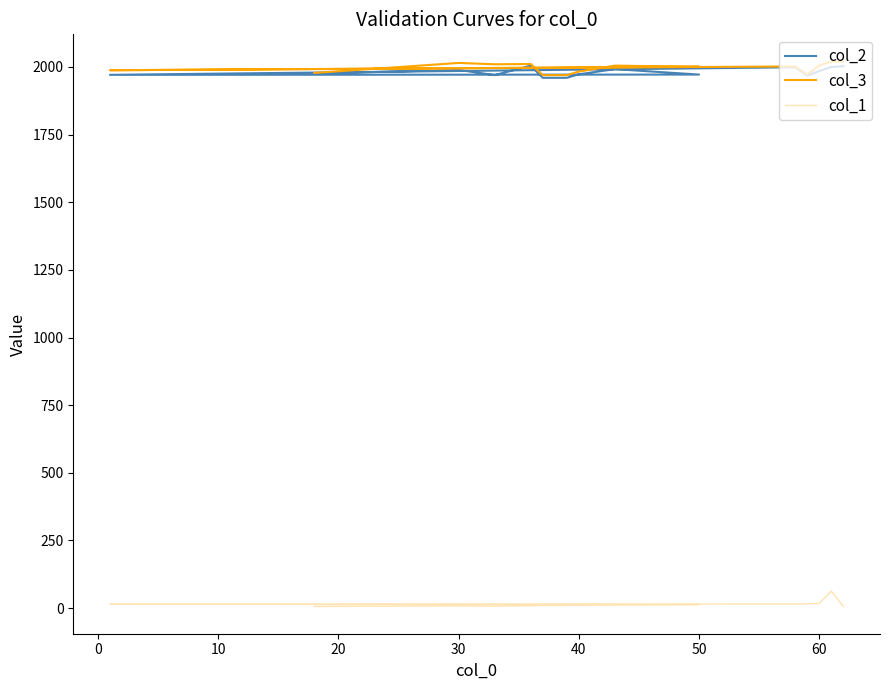

True or false: col_2 has a value of 419 at 14.

False